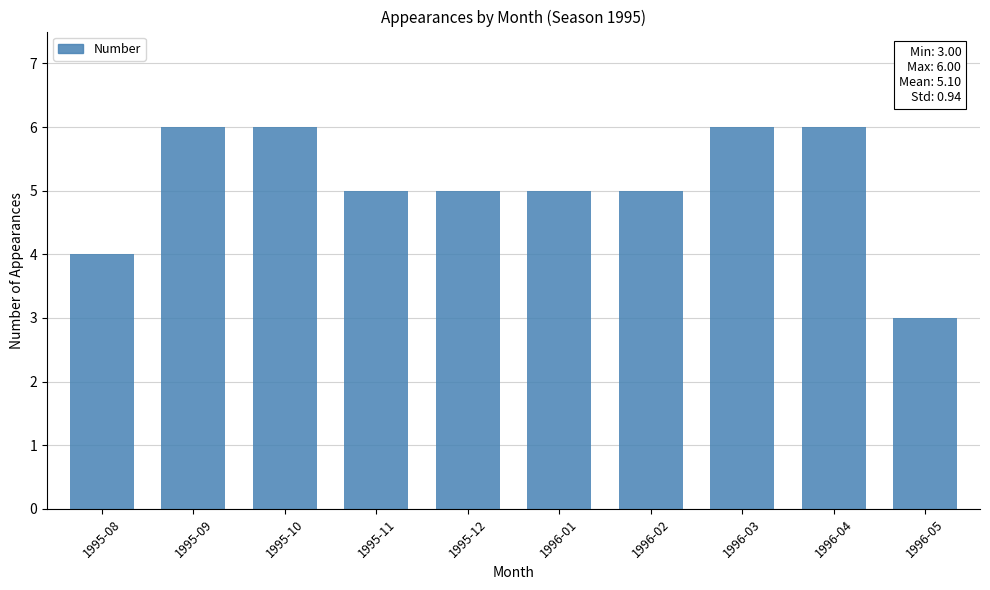

Reading right to left, list all the values displayed in this chart.

3	6	6	5	5	5	5	6	6	4